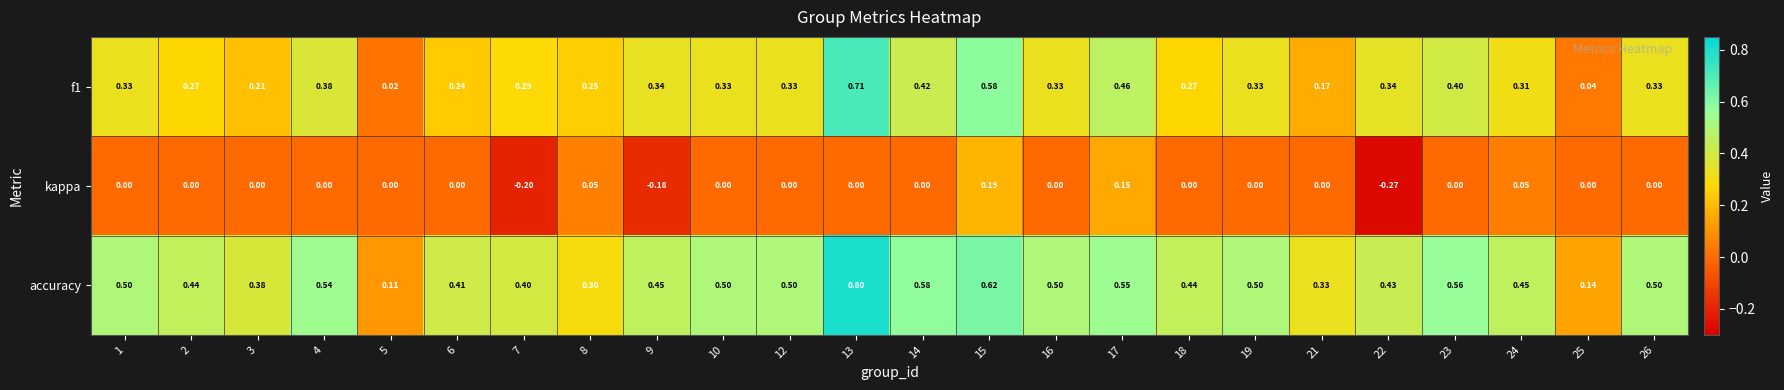

Which series has the largest total across all categories?

accuracy